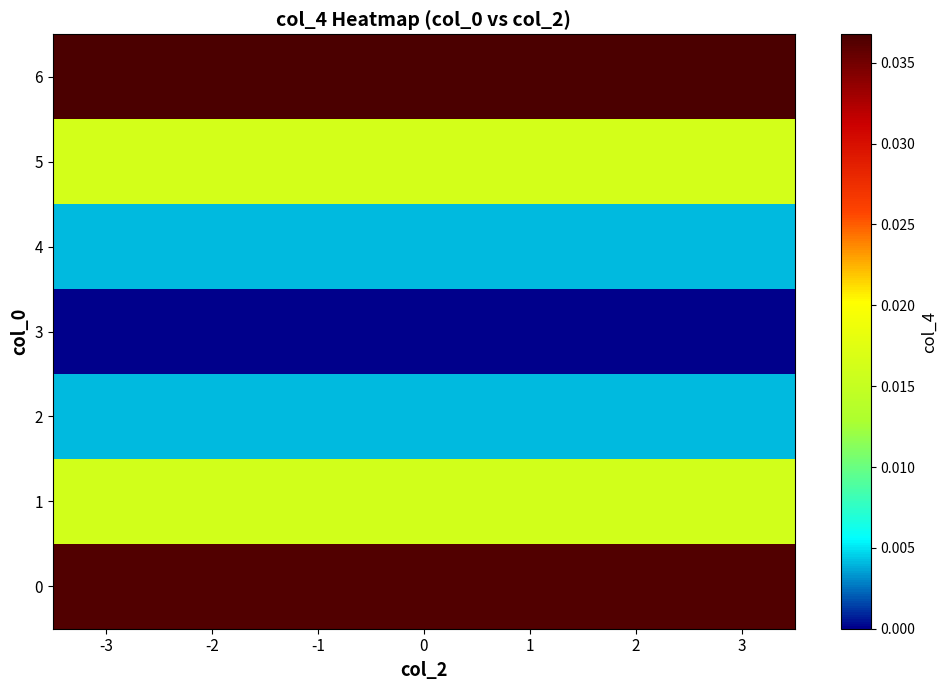

Rank the series by their maximum value, from highest to lowest.

6, 0, 5, 1, 4, 2, 3